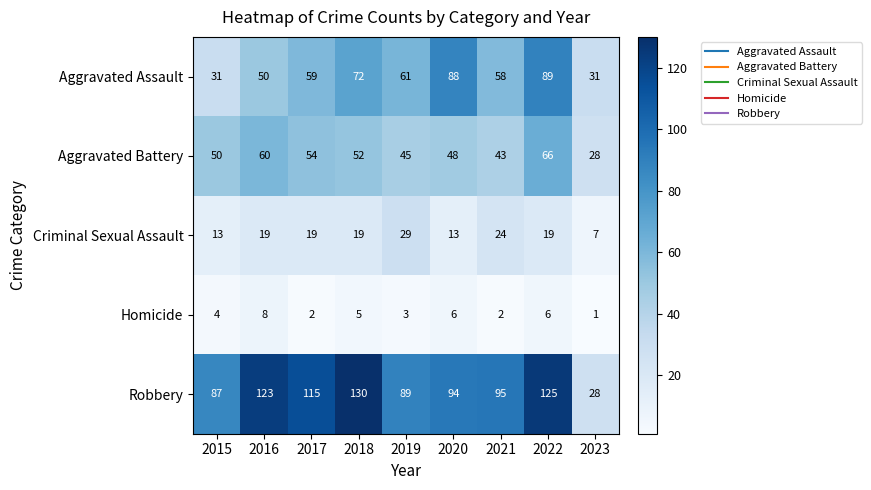

How many Aggravated Assault values are between 50 and 72?

5